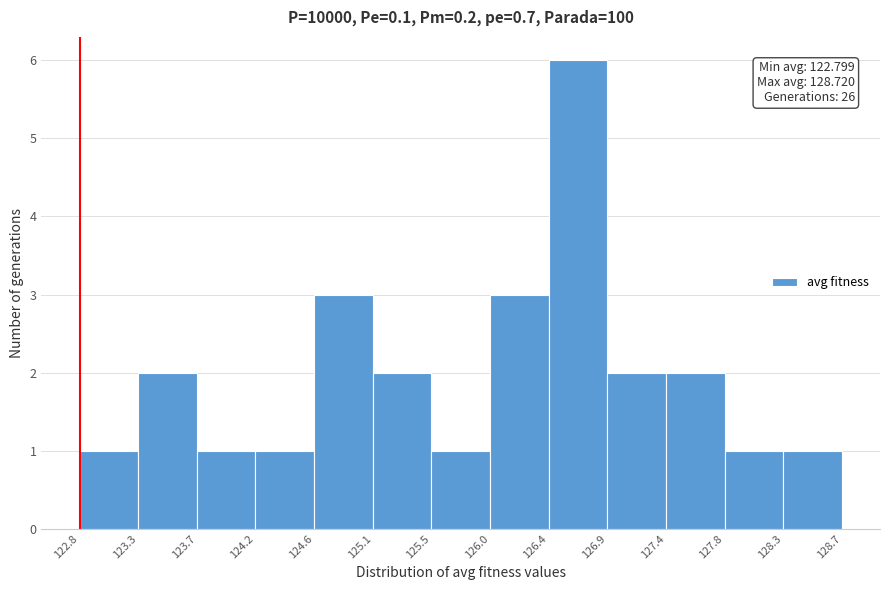

Over which range of the x-axis is the bar tallest?

126.4 to 126.9